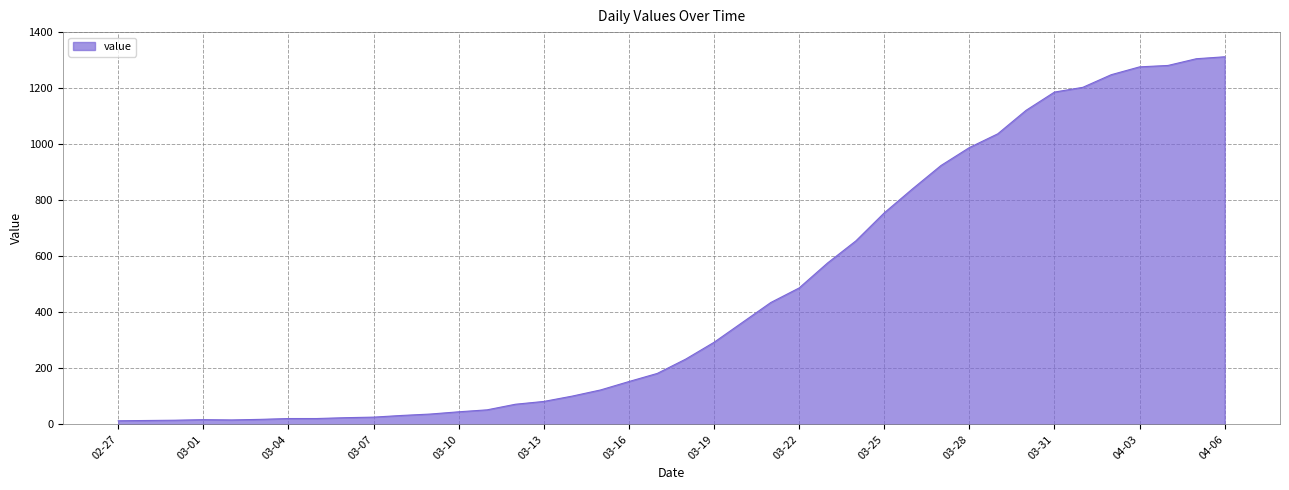

What is the greatest value displayed?

1312